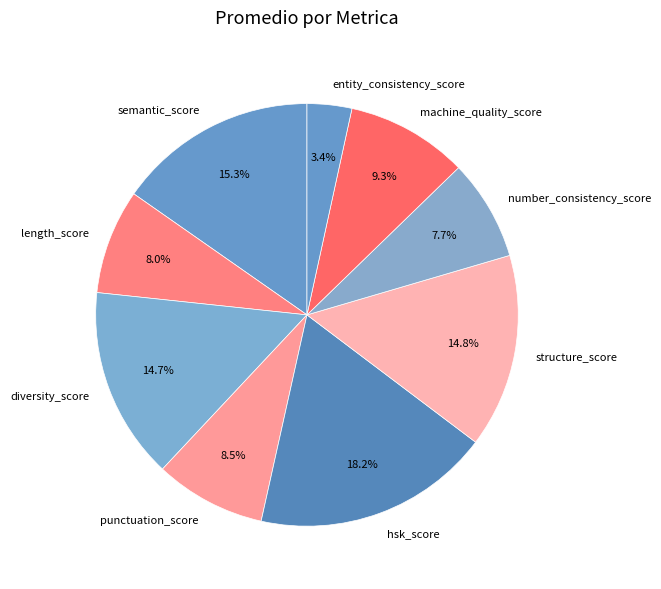

How many slices are in this pie chart?

9